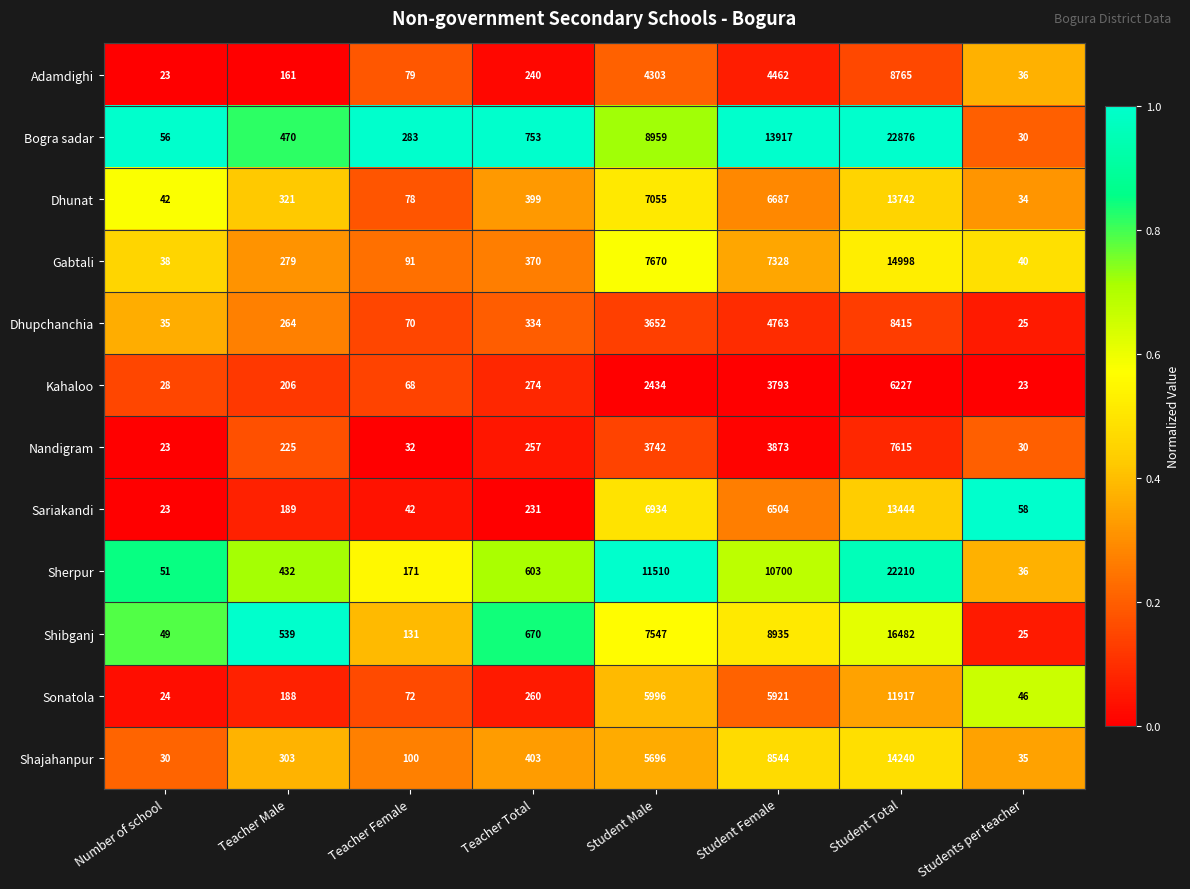

How many data points does each series have?

8